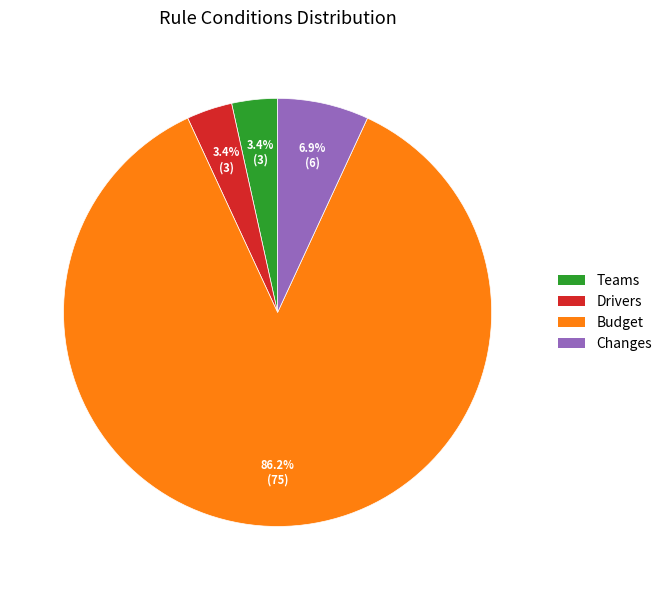

To the nearest percent, what is the combined percentage of Changes and Budget?

93%